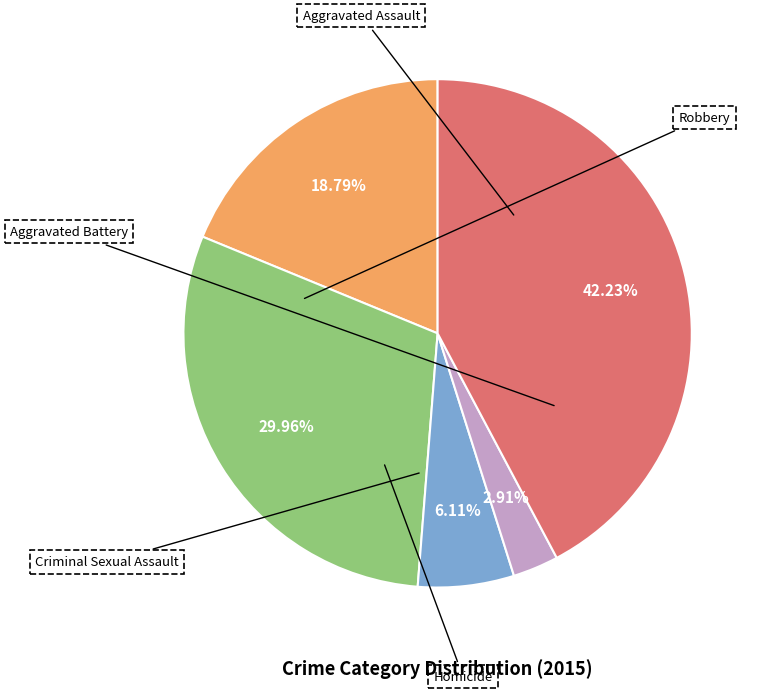

Is there any slice that represents more than half of the pie?

No